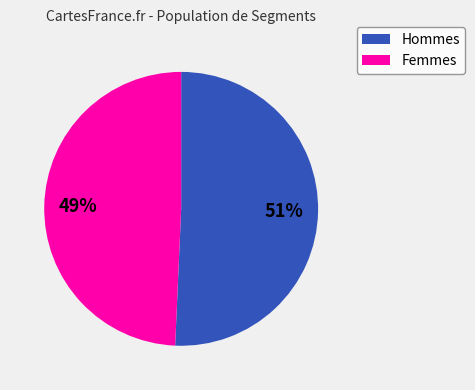

Does any single category account for the majority?

Yes